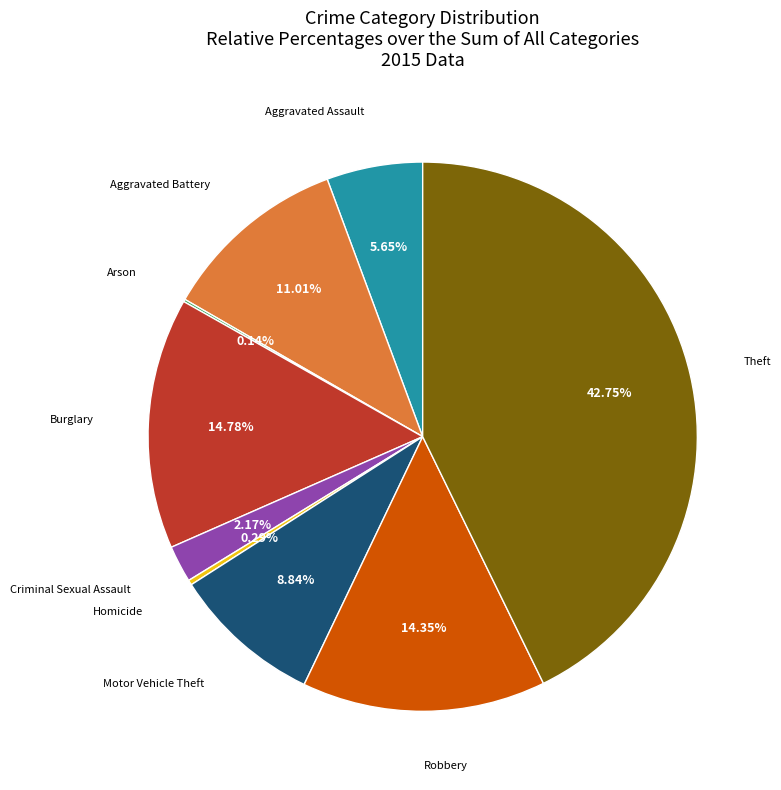

Does any single category account for the majority?

No